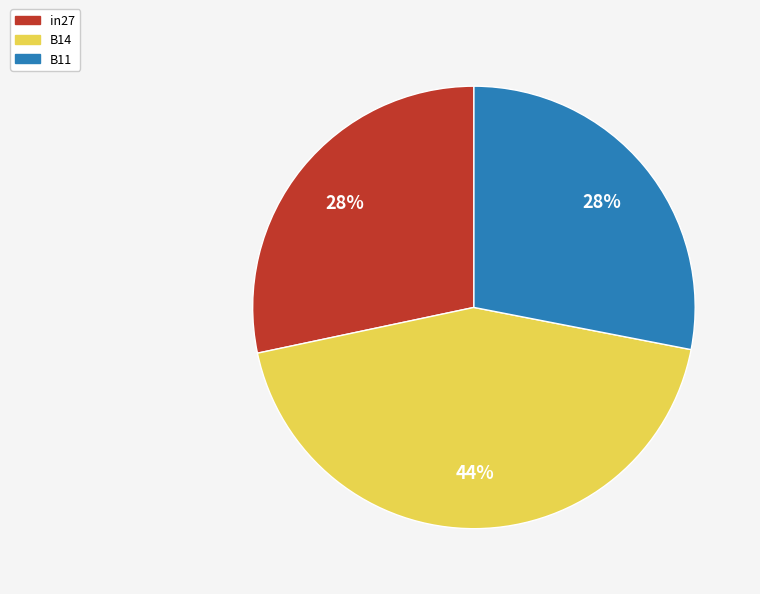

Which slice is the largest?

B14